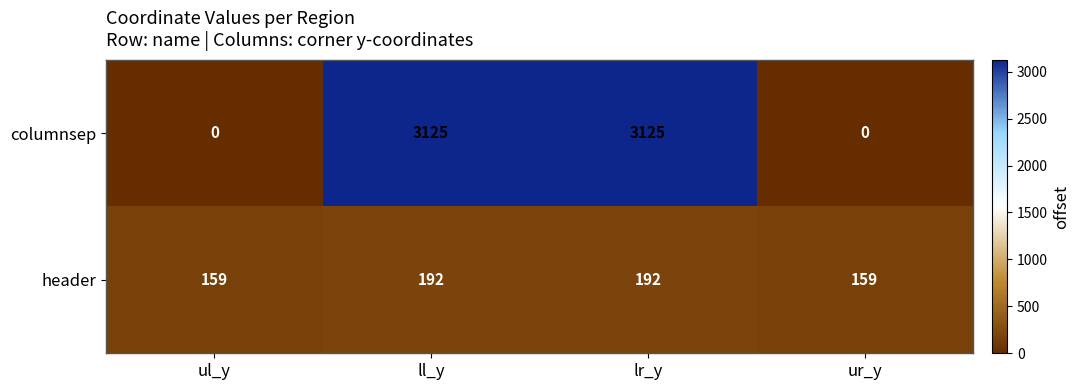

What value does the header series have at ur_y, to the nearest 10?

160